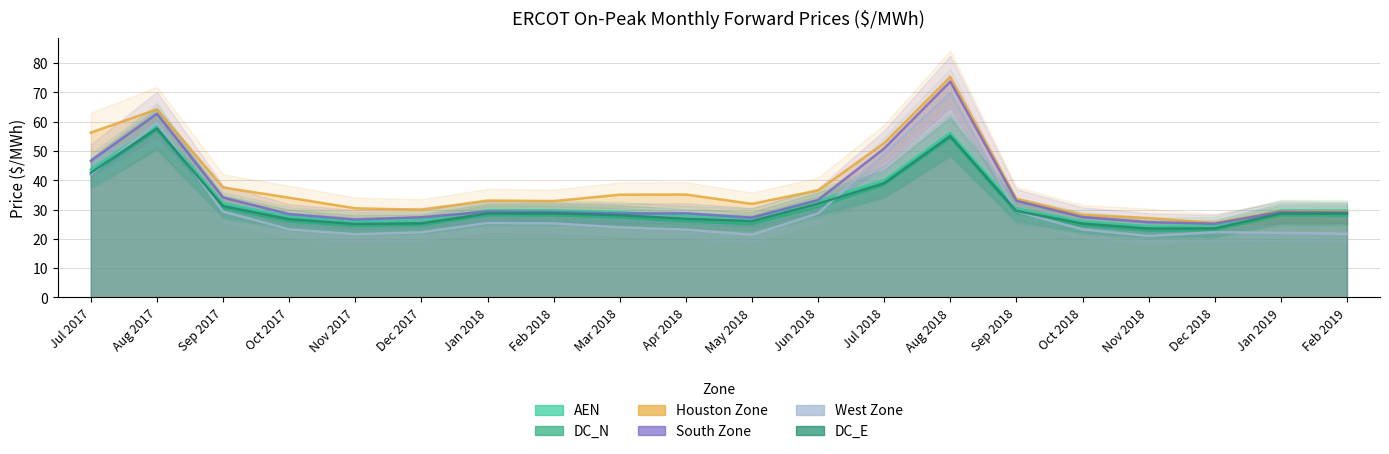

Reading left to right, transcribe all the data shown in this chart.

AEN: 43.7	58.8	32.1	27.6	26.0	26.4	29.8	29.8	29.1	27.9	27.1	33.0	40.1	56.1	30.4	26.0	24.4	24.6	29.8	29.7
DC_N: 42.0	57.1	30.5	26.0	24.4	24.7	28.1	28.0	27.3	26.0	25.1	30.9	38.5	54.5	28.9	24.5	22.8	23.0	28.1	28.0
Houston Zone: 56.3	64.2	37.5	34.1	30.4	29.9	33.1	32.9	35.1	35.2	31.9	36.5	52.7	75.3	33.7	28.2	27.1	25.4	29.5	29.3
South Zone: 46.6	62.7	34.1	28.4	26.6	27.4	29.3	29.1	28.6	28.7	27.3	33.3	50.9	73.7	33.0	27.4	25.7	25.2	29.2	29.0
West Zone: 42.0	59.6	29.3	23.2	21.6	22.2	25.4	25.3	23.9	23.1	21.4	28.7	48.9	69.7	29.3	23.2	21.0	22.3	22.1	21.7
DC_E: 42.6	57.7	31.2	26.7	25.1	25.3	28.7	28.7	28.1	26.9	26.1	32.0	39.0	55.1	29.5	25.2	23.5	23.6	28.7	28.7